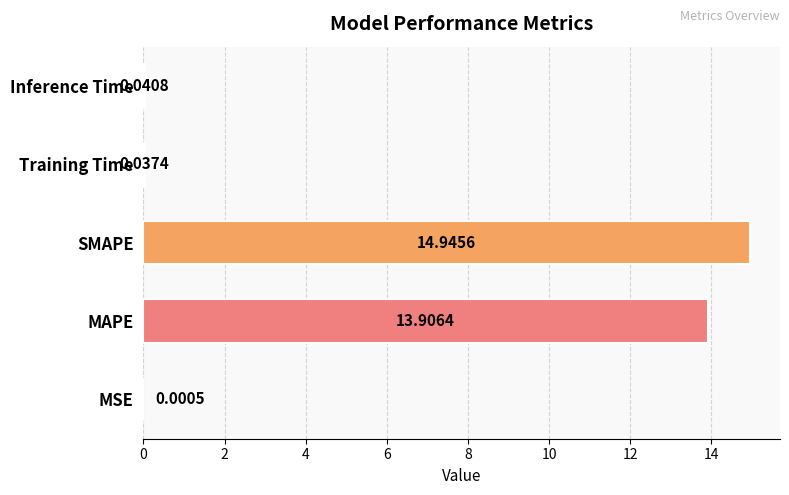

What is the change in value from MAPE to Training Time?

-13.9